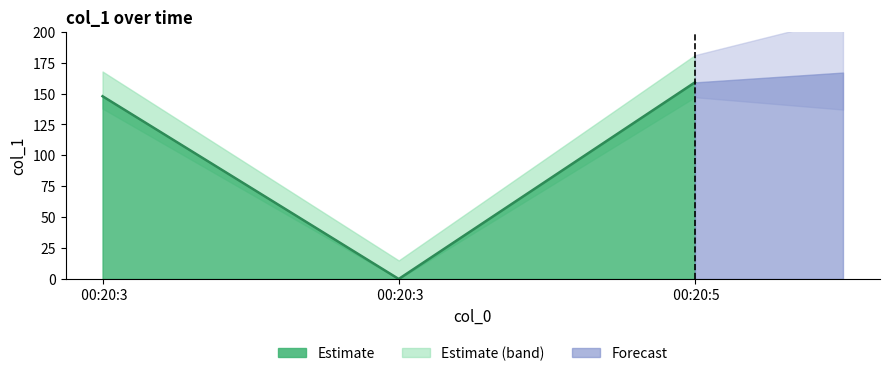

Rank the categories by value from lowest to highest.

00:20:3, 00:20:3, 00:20:5